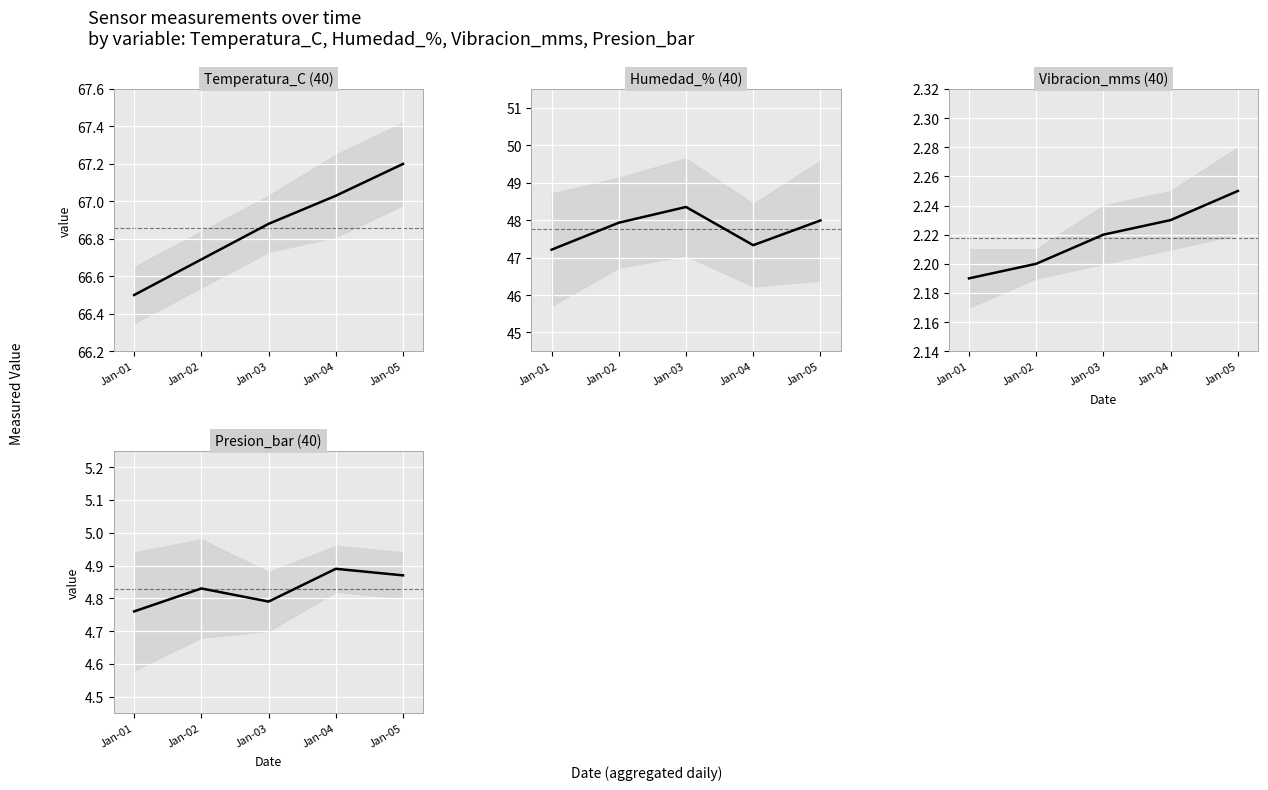

How many lines are shown in the chart?

4